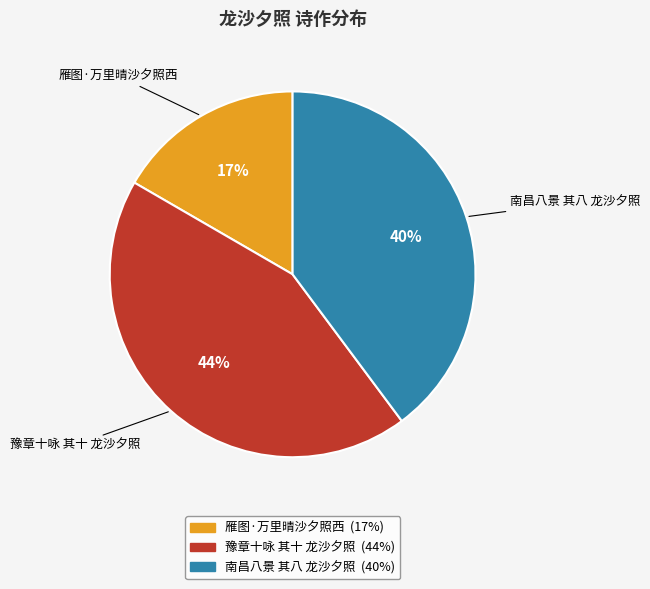

To the nearest percent, what is the average slice percentage?

33%